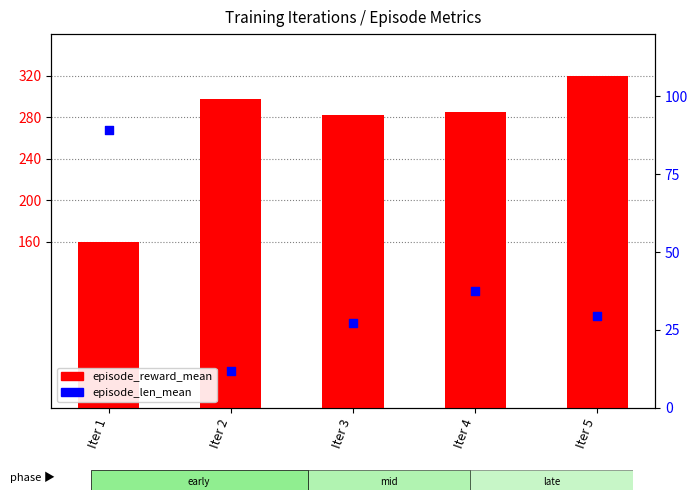

At which category is the sum across all series the highest?

Iter 5